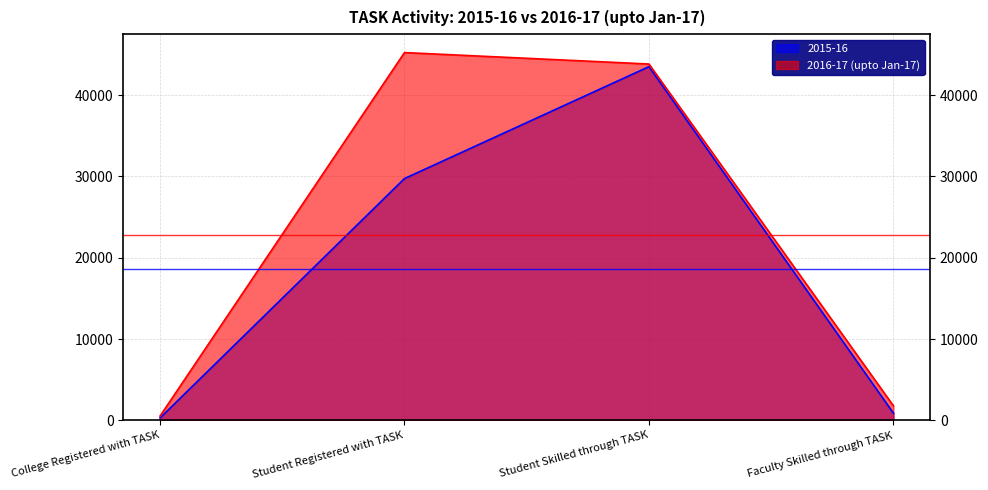

What is the value of the 2016-17 (upto Jan-17) point at the 2nd from the left?

45229